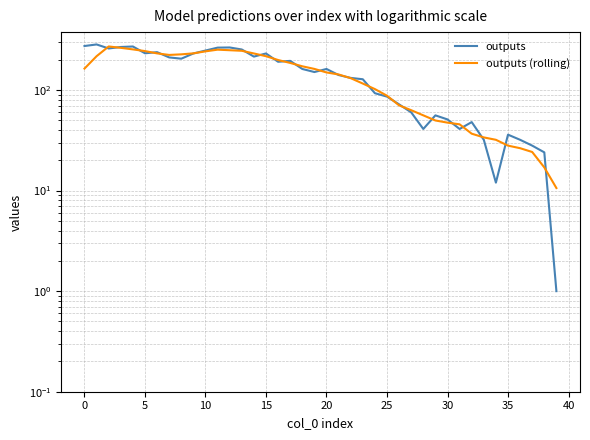

What is the maximum value for outputs?

284.0